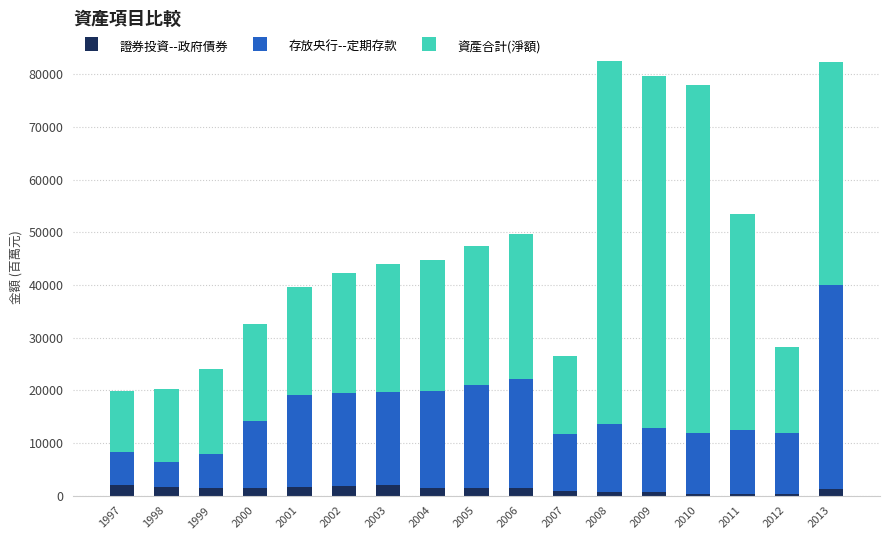

Is it true that 證券投資--政府債券 equals 1403 at 2004?

True